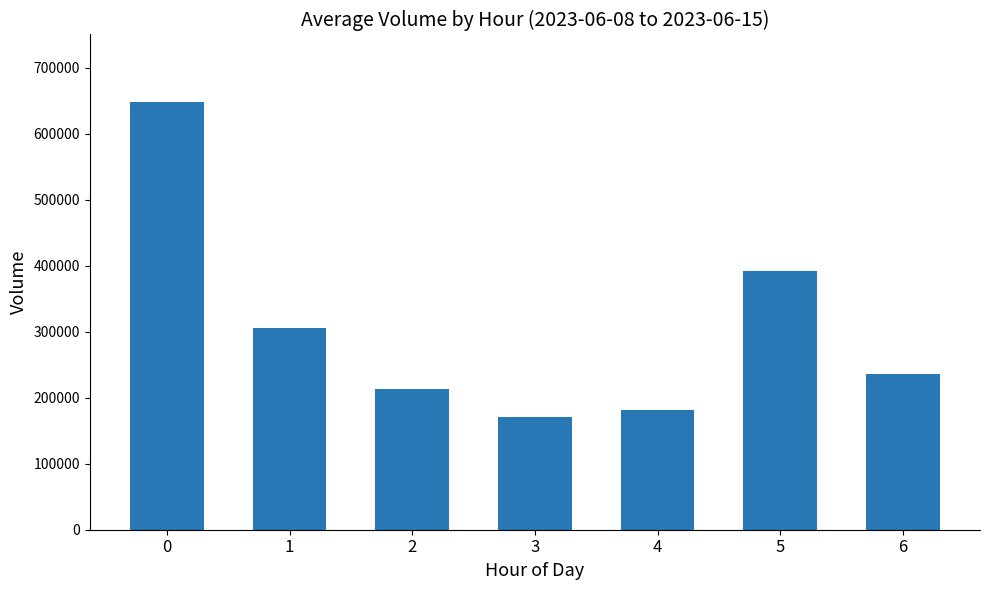

What is the difference between the values at 2 and 0?

435234